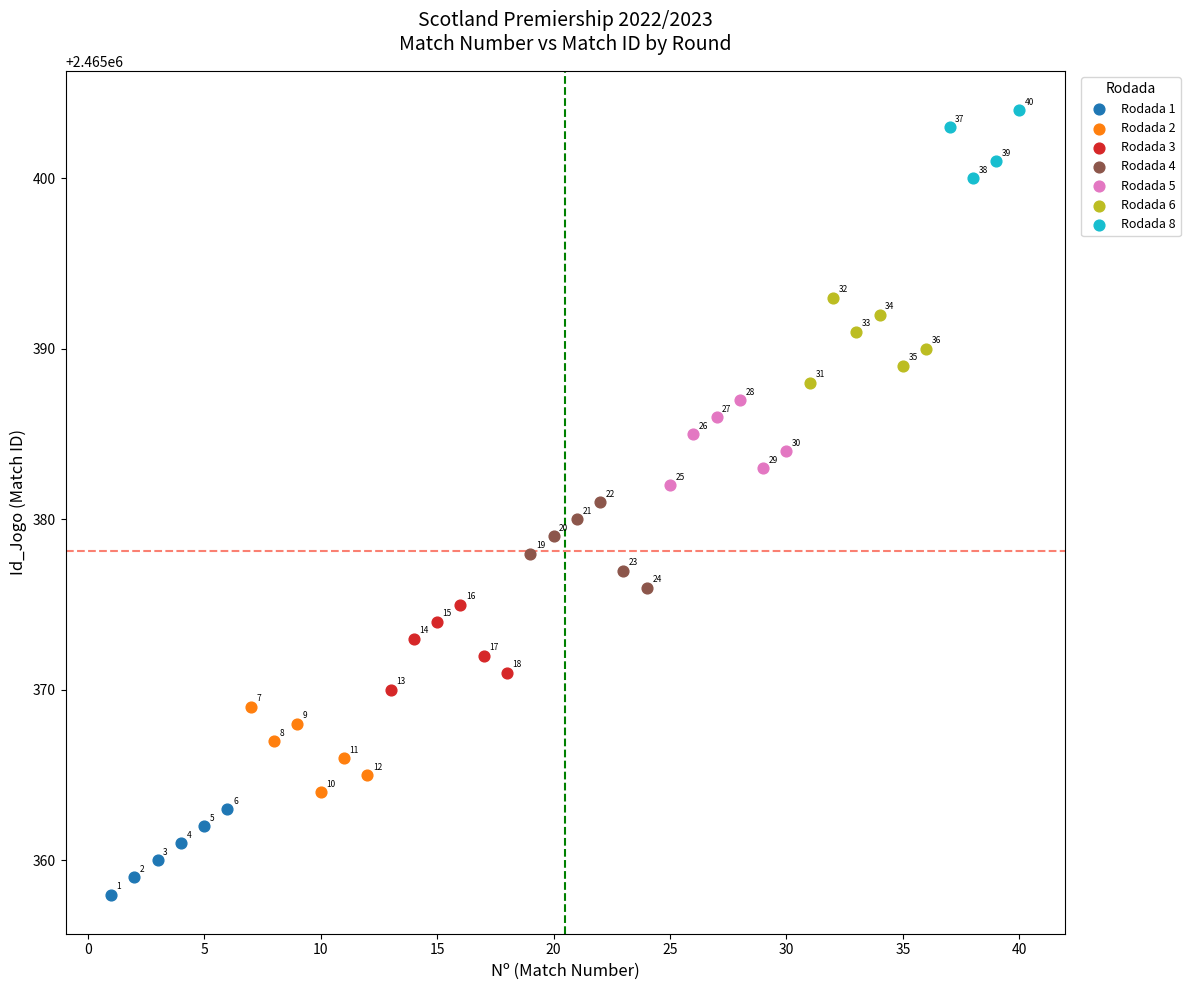

Which series reaches the minimum Y coordinate?

Rodada 1